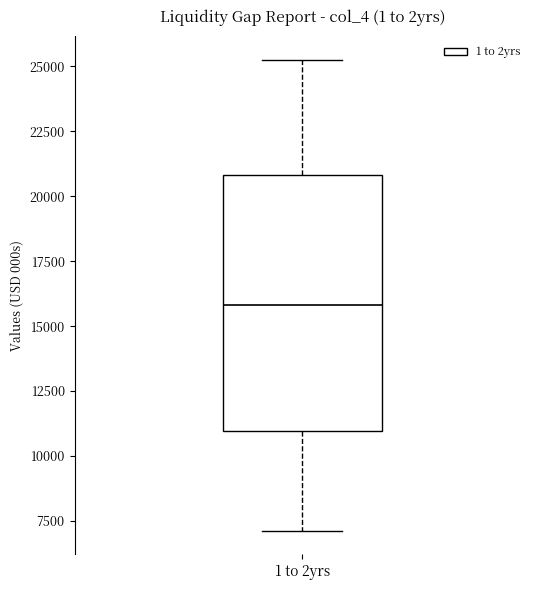

Transcribe this box plot: give where the median line is, the range the box spans, and where the two whiskers end, as read against the y-axis. The values are not printed on the chart, so give them approximately, as read against the axis.

median 16000, box 11000 to 21000, whiskers 7000 to 25000